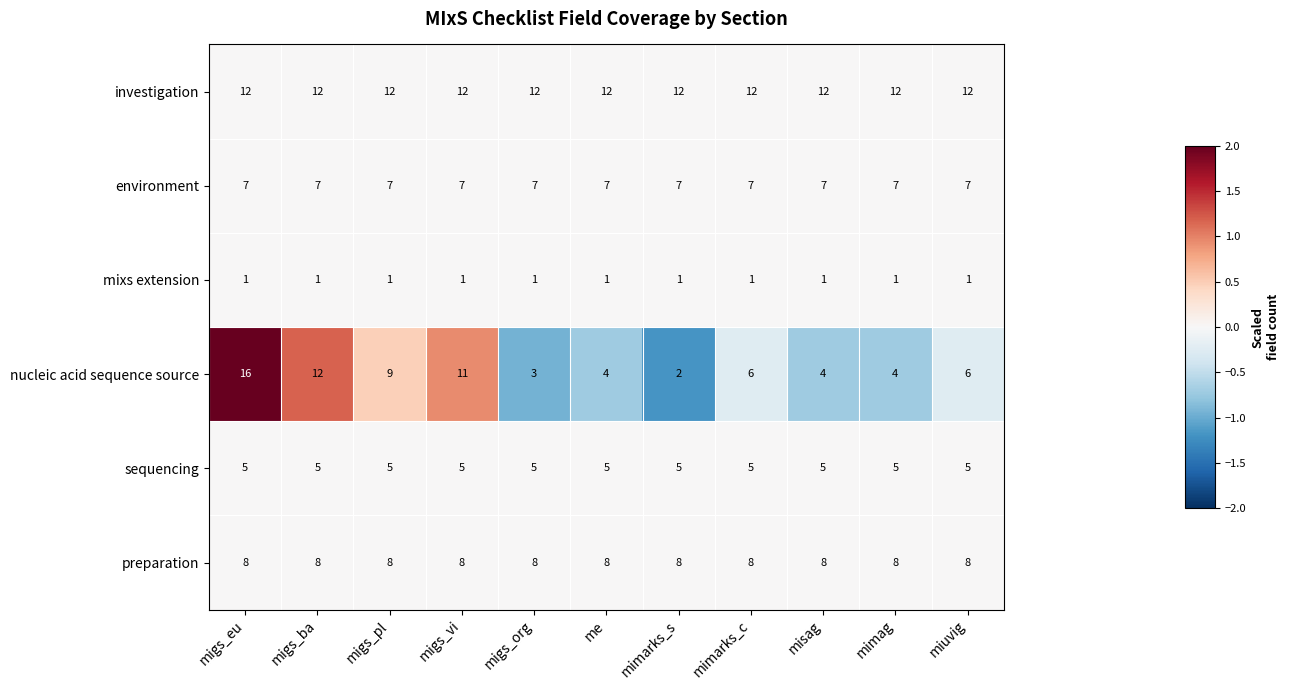

What is the difference between the maximum and second lowest values in the nucleic acid sequence source series?

13